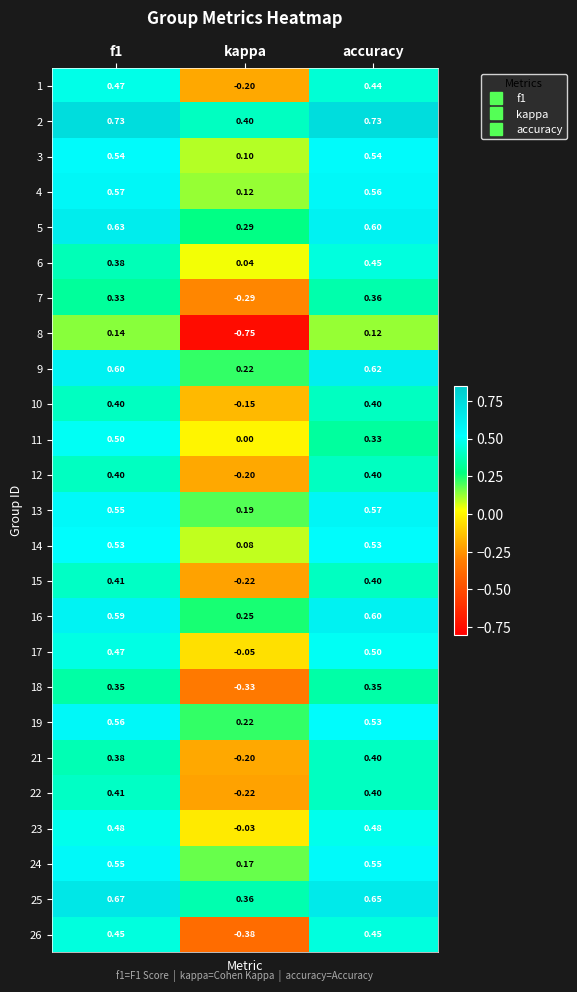

Which category has the highest value in the 6 series?

accuracy